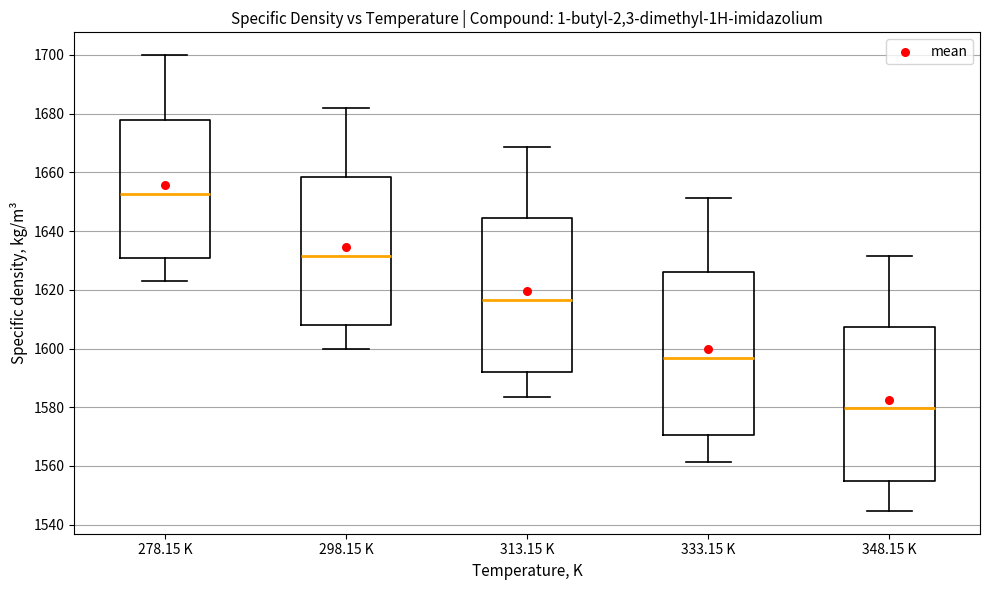

Comparing the boxes themselves (not the whiskers), which one is the tallest?

333.15 K